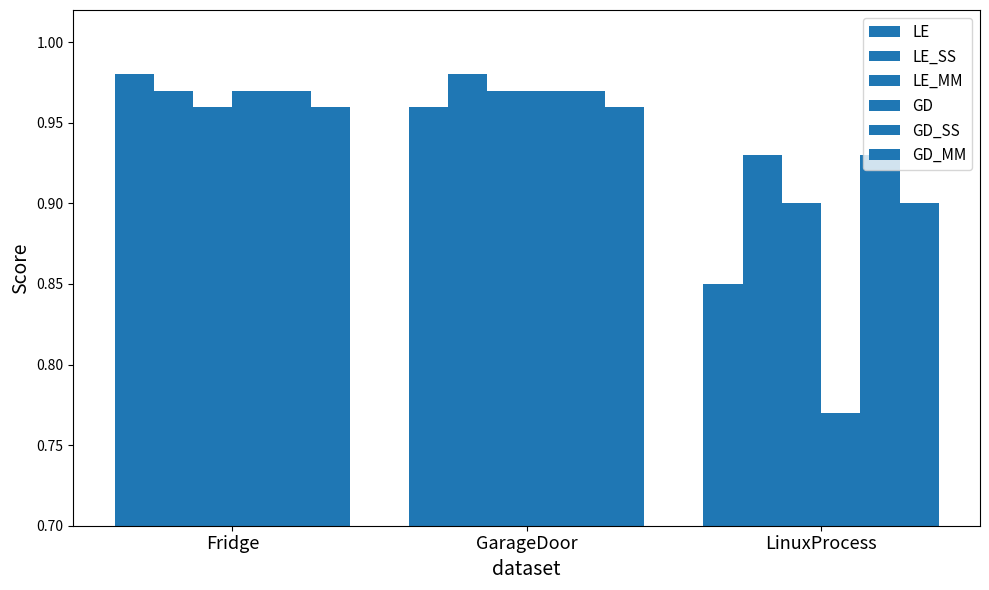

Count the number of data series in this chart.

6